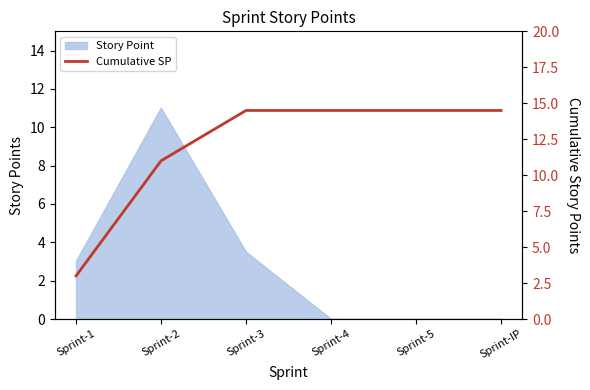

What is the value of the 2nd point from the left?

11.0